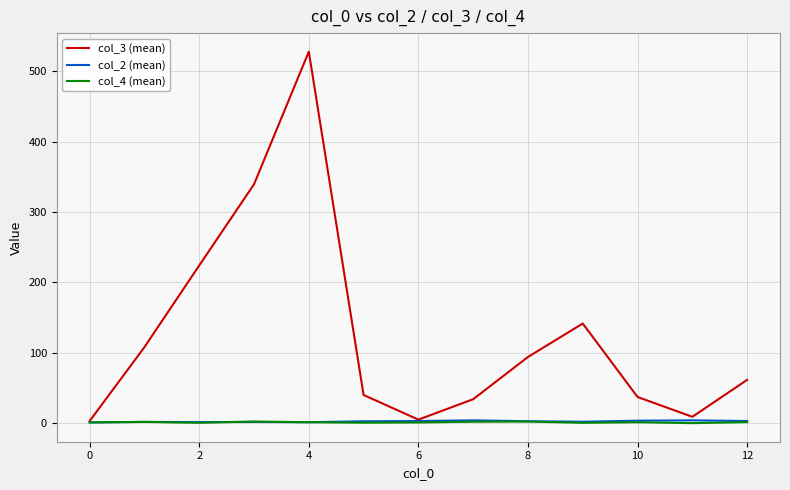

Which series has the largest total across all categories?

col_3 (mean)